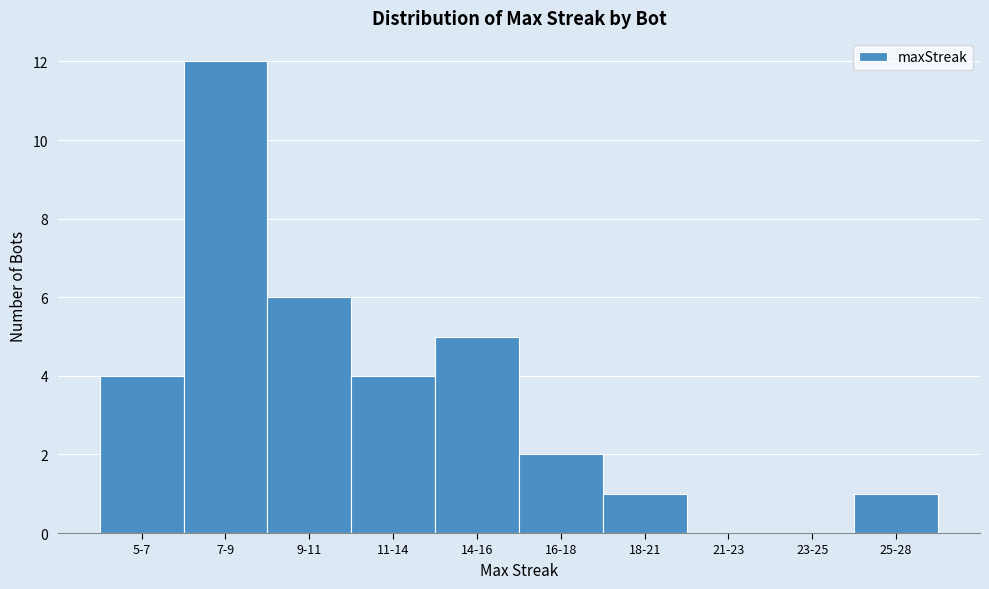

Reading left to right, transcribe all the data shown in this chart.

5-7=4	7-9=12	9-11=6	11-14=4	14-16=5	16-18=2	18-21=1	21-23=0	23-25=0	25-28=1